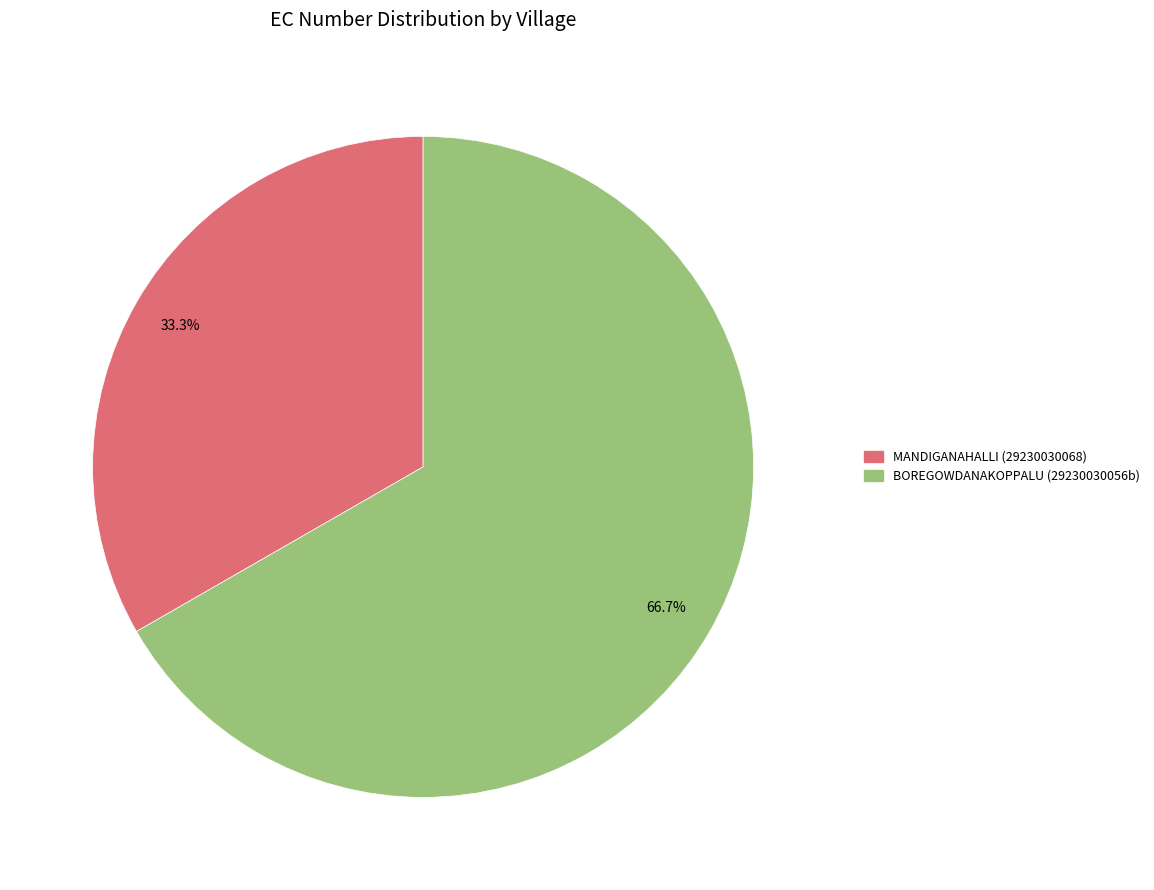

Is it true that BOREGOWDANAKOPPALU (29230030056b) is 67% of the pie?

True